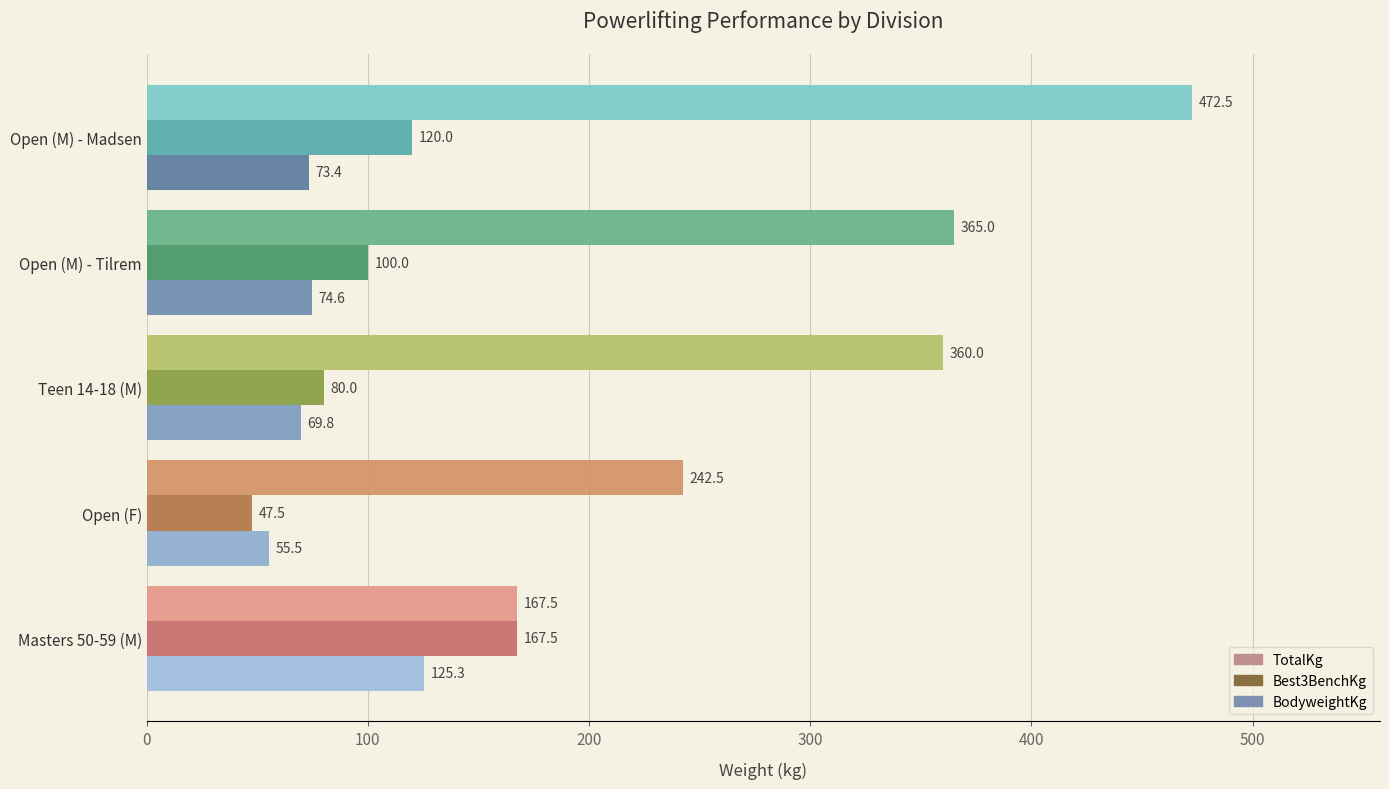

Is the value of BodyweightKg at Masters 50-59 (M) greater than the value of Best3BenchKg at Masters 50-59 (M)?

No